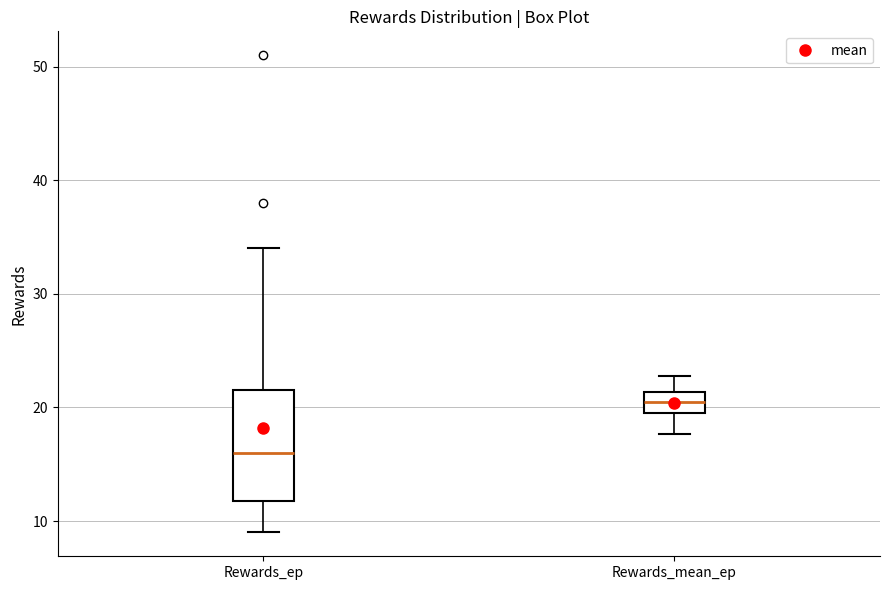

Comparing the boxes themselves (not the whiskers), which one is the tallest?

Rewards_ep